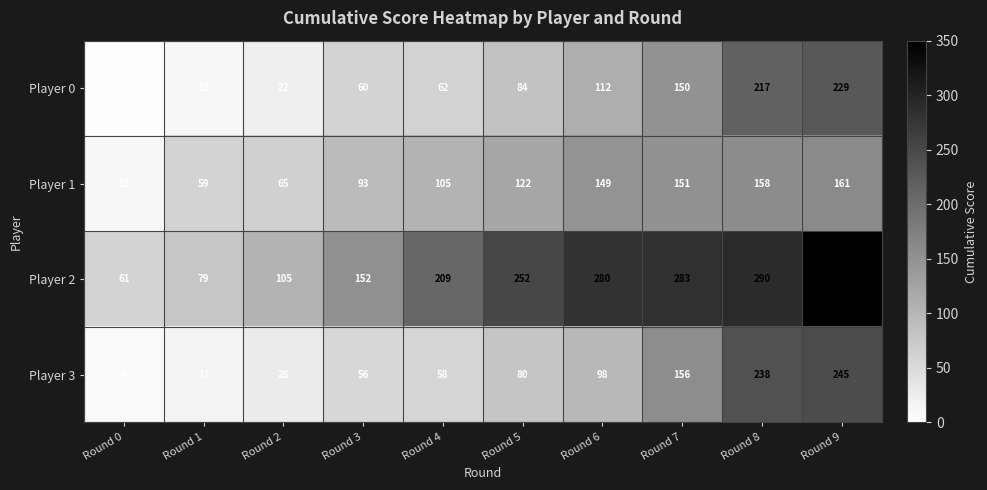

At Round 8, list the series in order from largest to smallest.

Player 2, Player 3, Player 0, Player 1